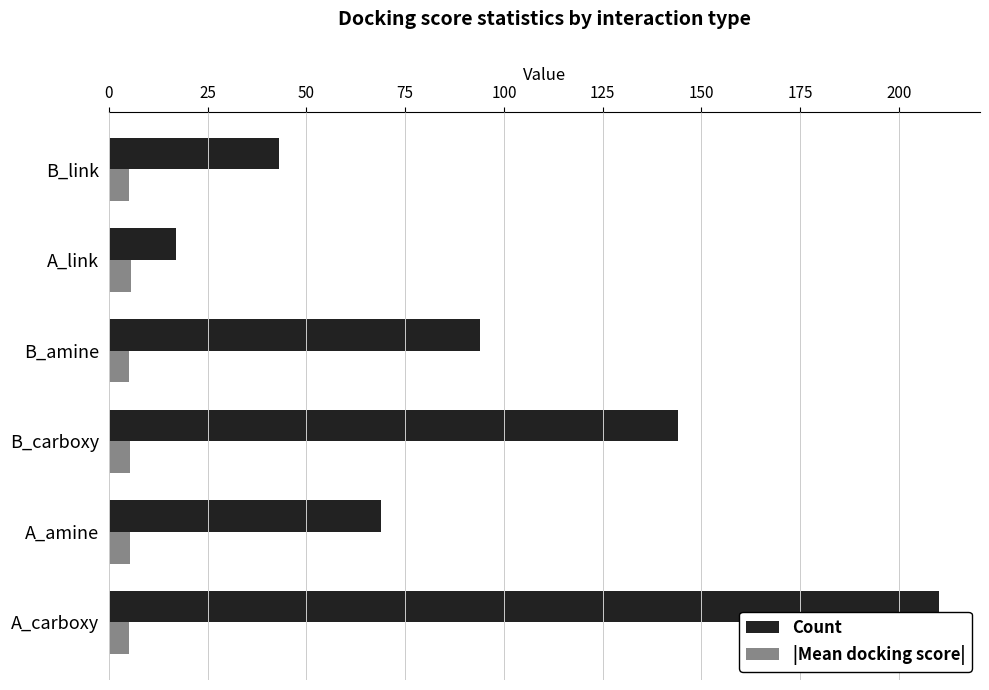

Between A_carboxy and A_link, which series saw the biggest shift?

Count